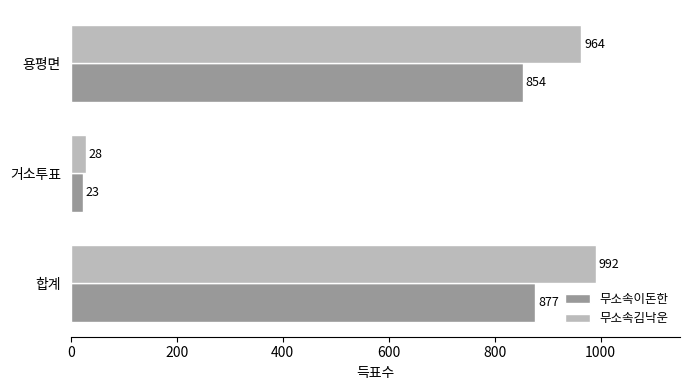

Which category has the highest value in the 무소속김낙운 series?

합계